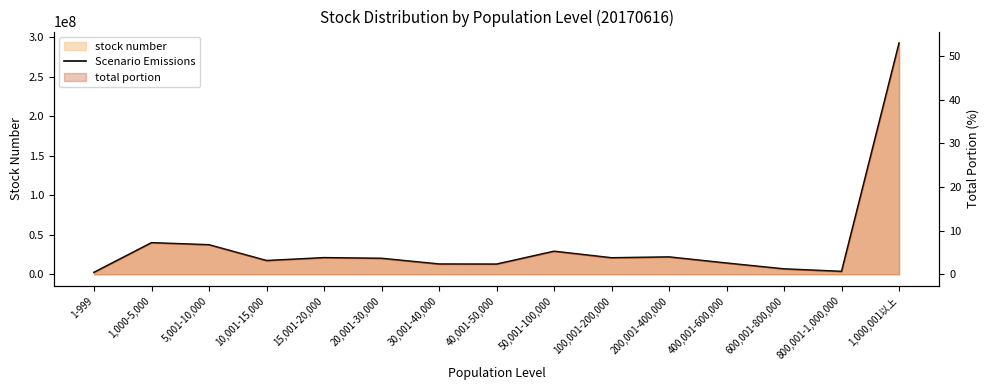

At which label does the data first exceed 20141209?

1,000-5,000